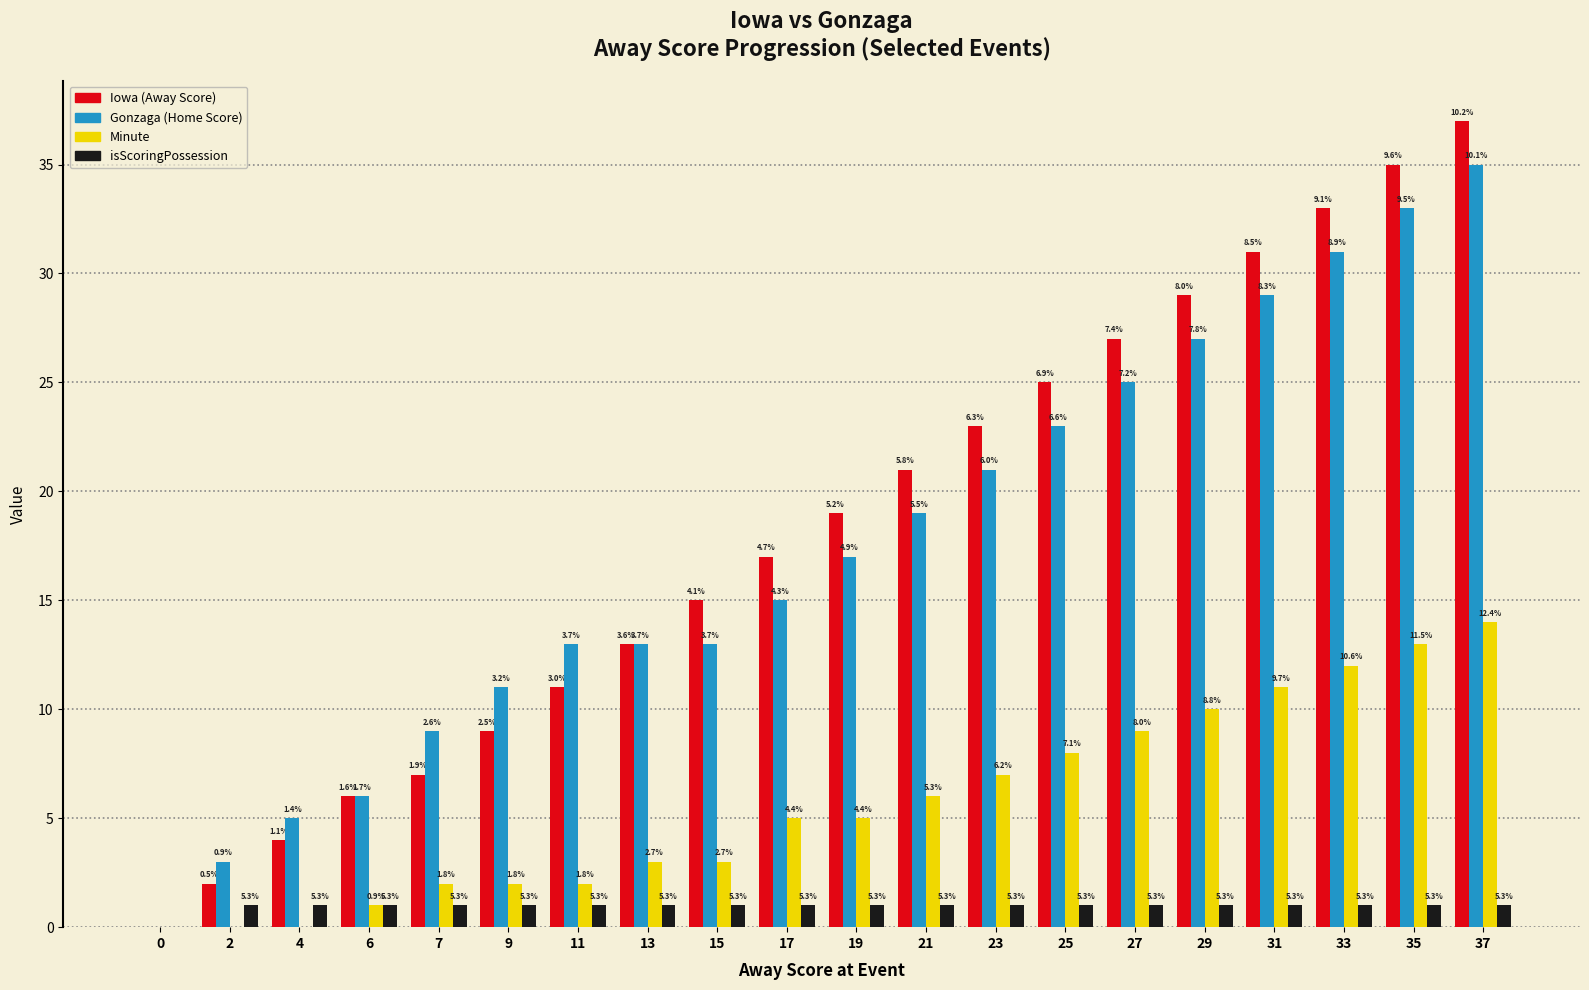

What are all the series names shown in the legend?

Iowa (Away Score), Gonzaga (Home Score), Minute, isScoringPossession